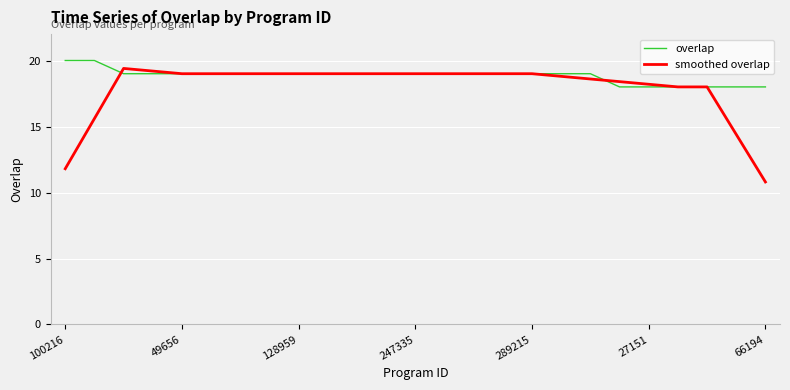

Rank the series by their average value, from lowest to highest.

smoothed overlap, overlap